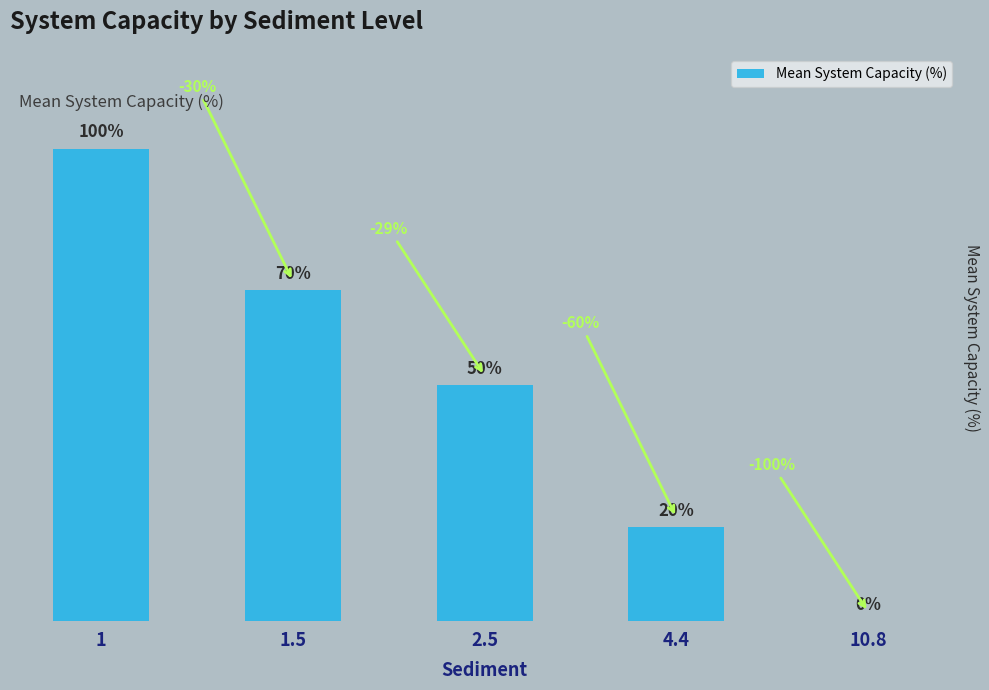

What is the label of the 2nd bar from the left?

1.5